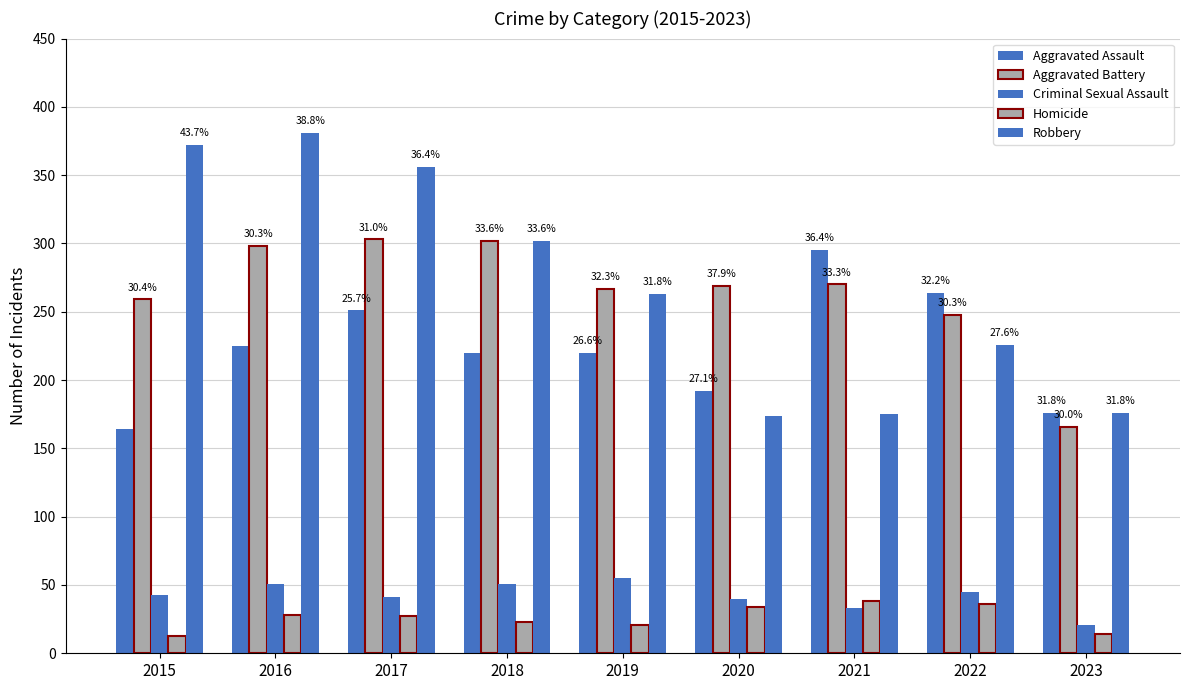

Count the number of categories in the chart.

9